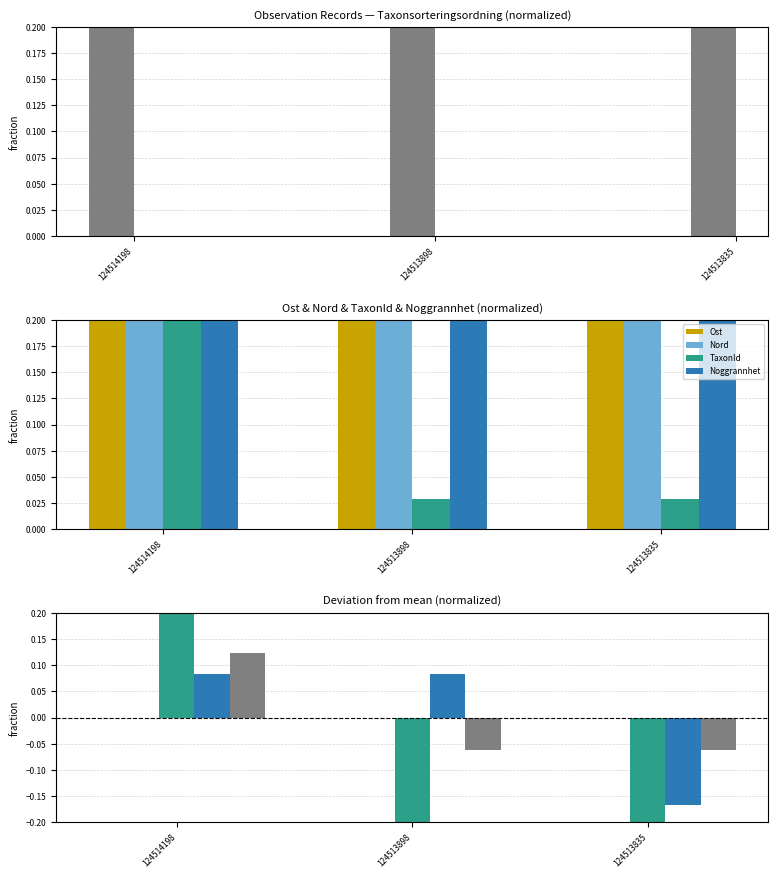

What is the difference between the highest and lowest values at 124513898?

0.4